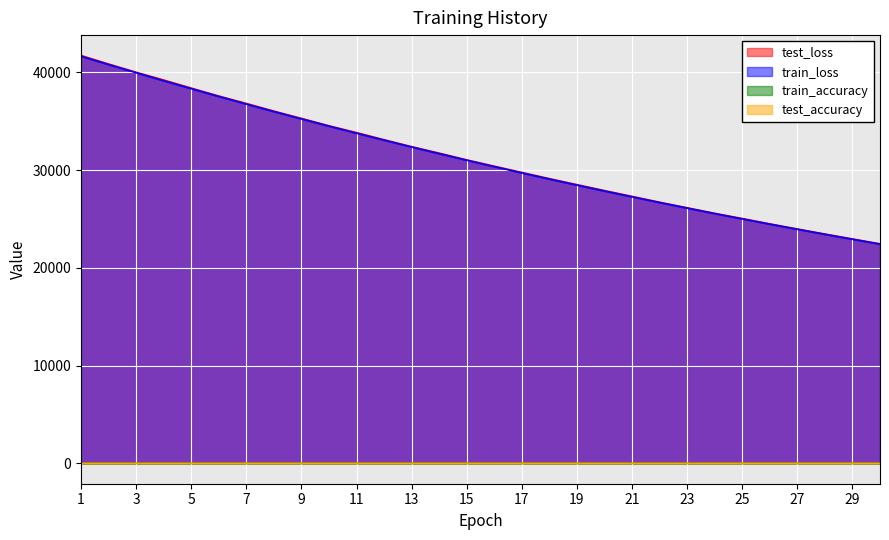

What is the value of the test_loss point at the 23rd from the left?

26140.7